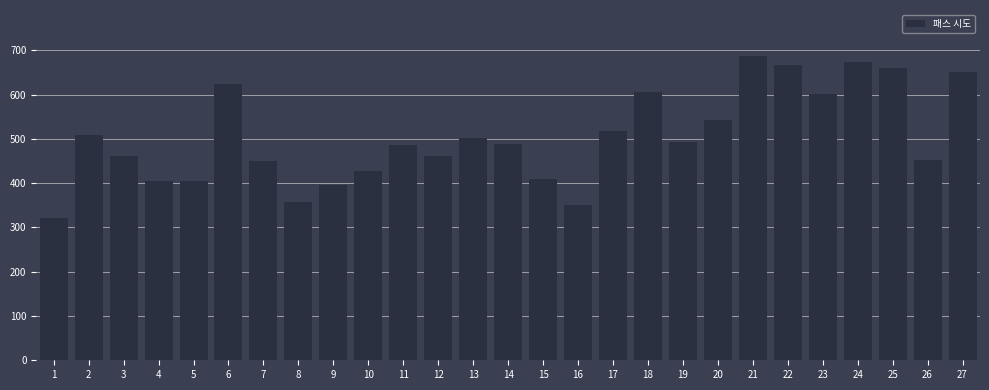

Read the value at 3, to the nearest 10.

460